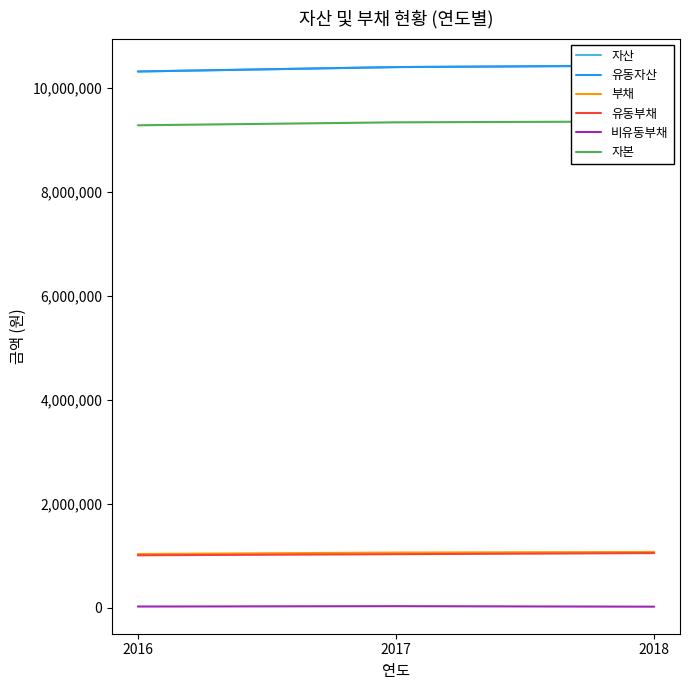

List the labels in order of 부채 value, largest first.

2018, 2017, 2016